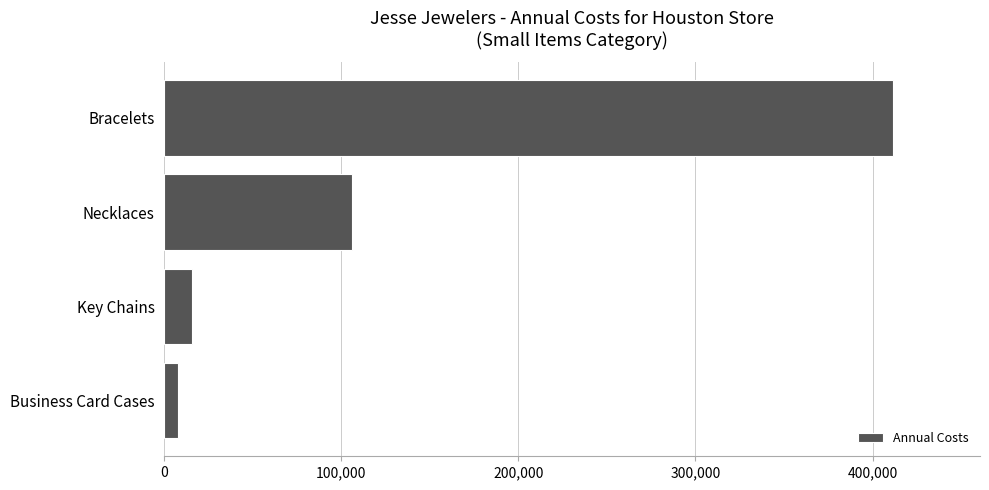

Reading bottom to top, extract all data points from this chart.

Business Card Cases=7629	Key Chains=15820	Necklaces=105733	Bracelets=411346